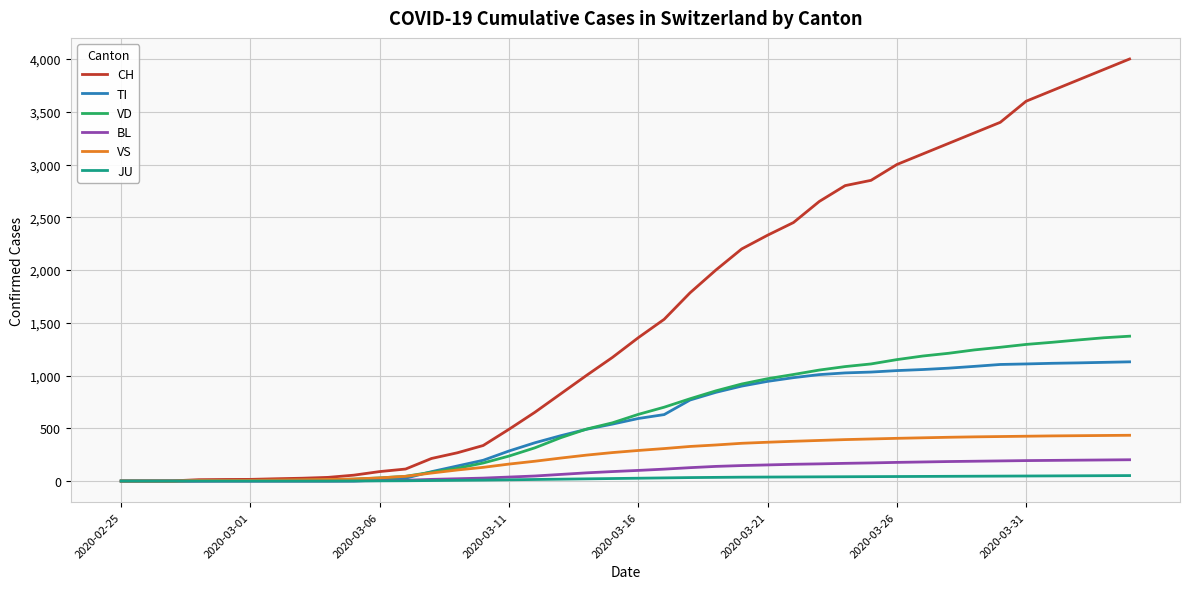

What is the greatest value displayed?

4000